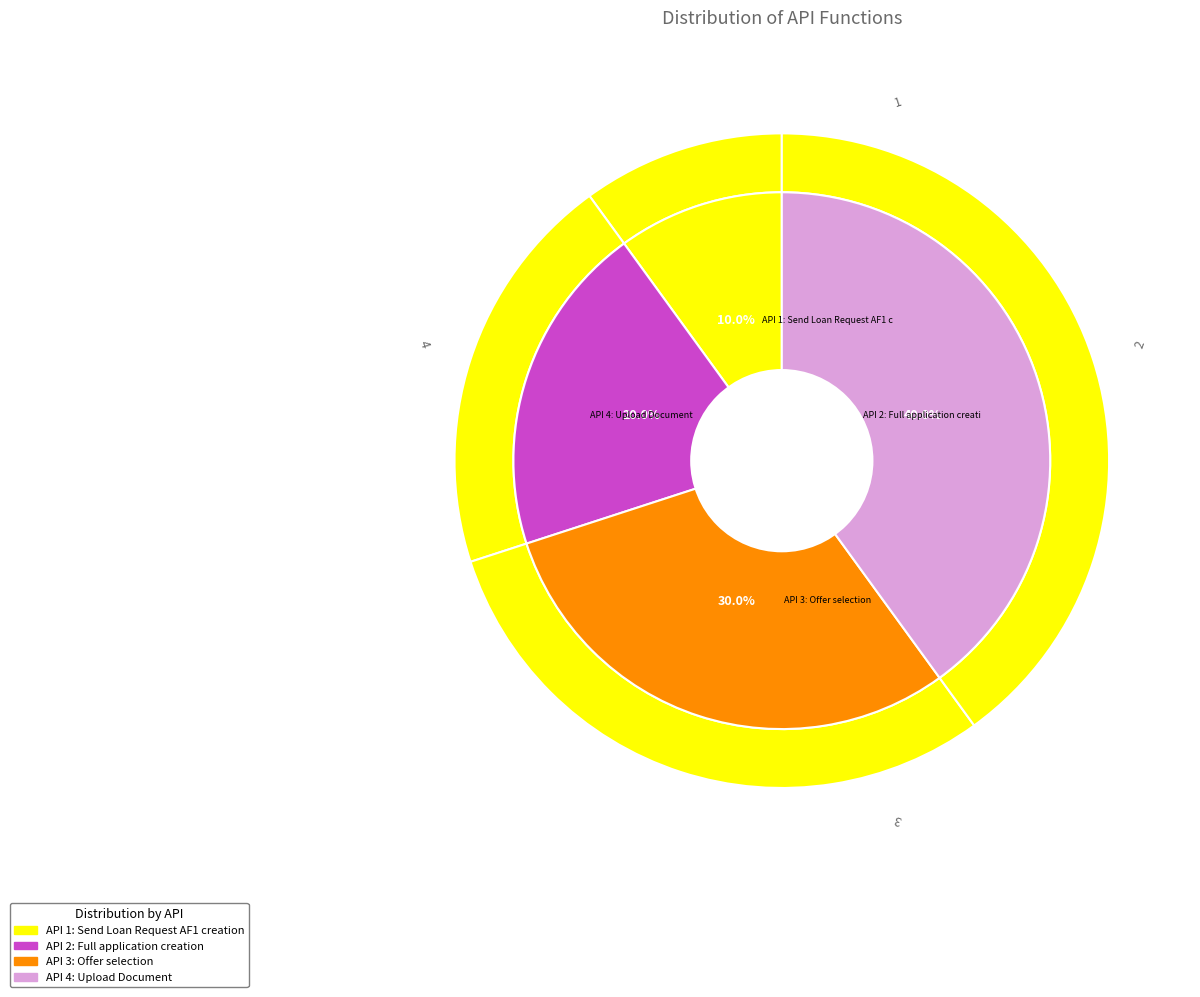

Do API 1: Send Loan Request AF1 creation and API 2: Full application creation together represent more than half of the pie?

No